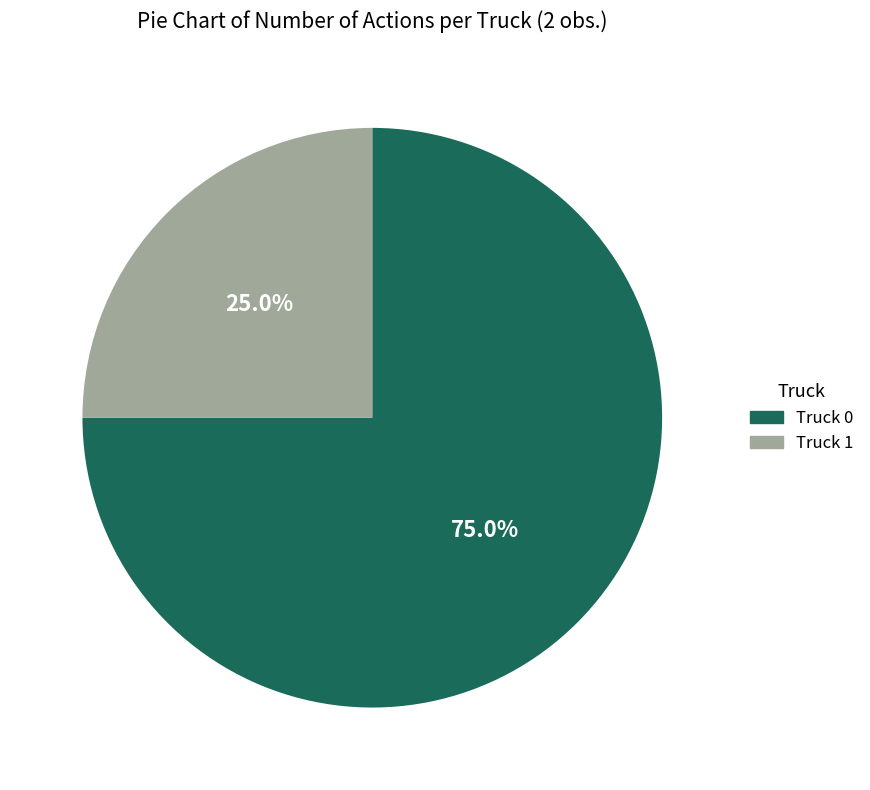

Rank the categories by value from highest to lowest.

Truck 0, Truck 1